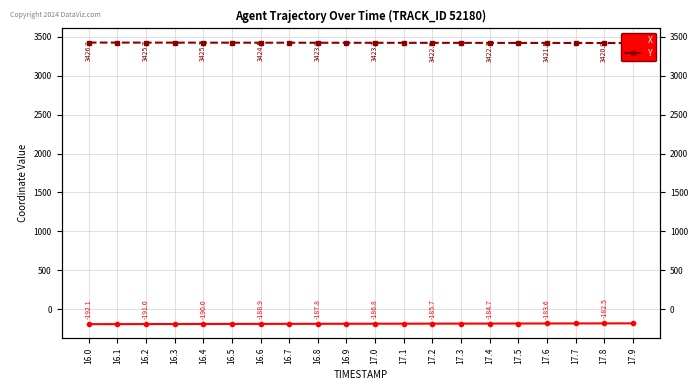

What is the total value across all series at 17.0?

3236.5